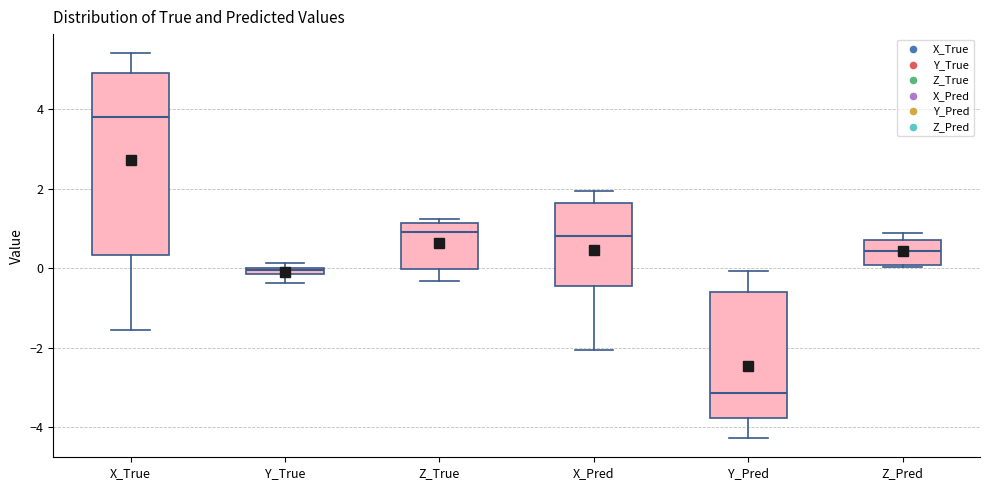

Comparing the boxes themselves (not the whiskers), which one is the tallest?

X_True